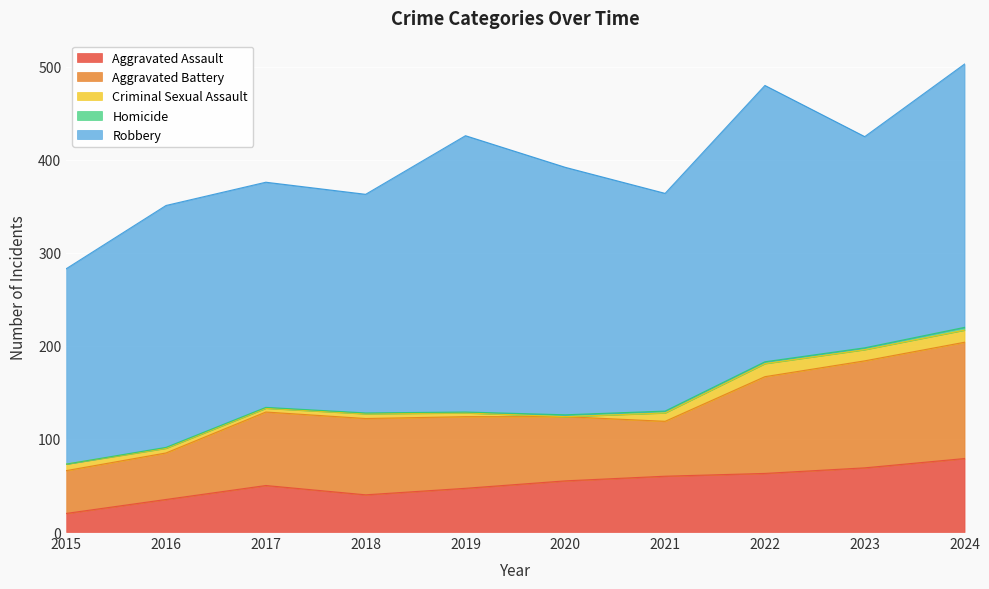

What is the value of the Aggravated Assault point at the 8th from the left?

63